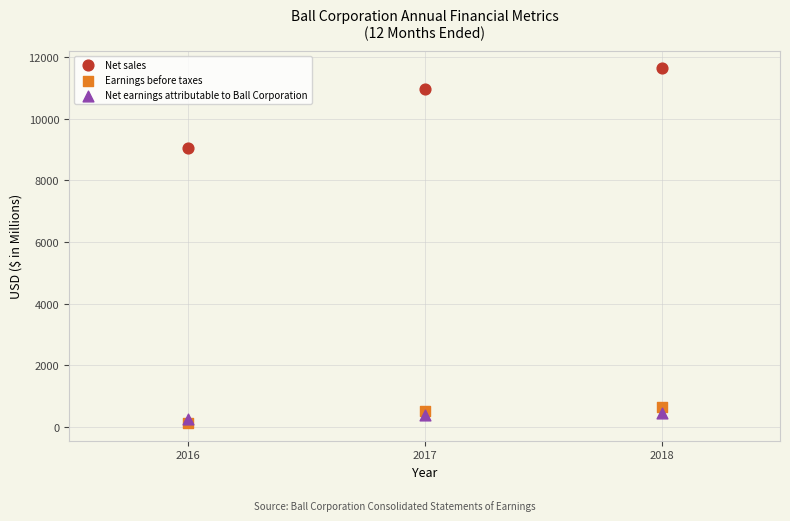

Which series has the widest spread of Y values?

Net sales